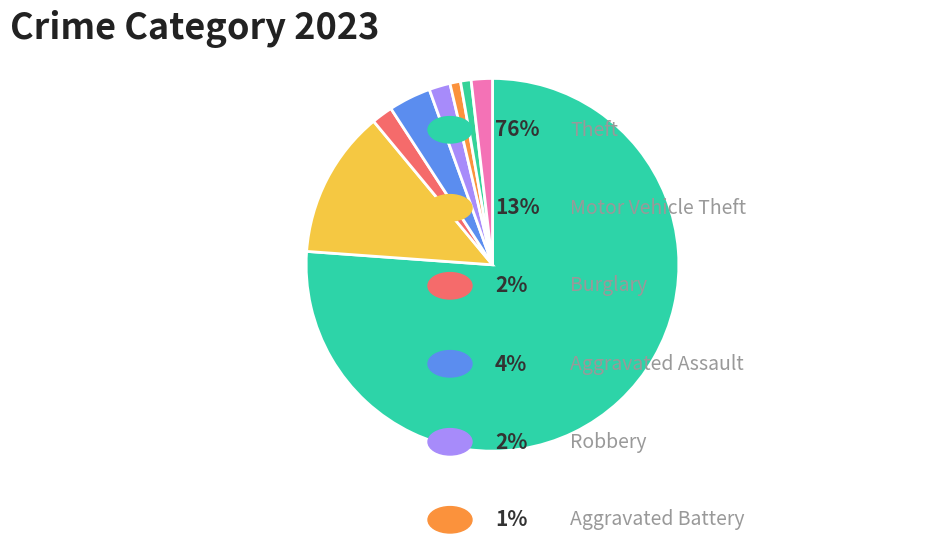

How many segments does this pie chart have?

8